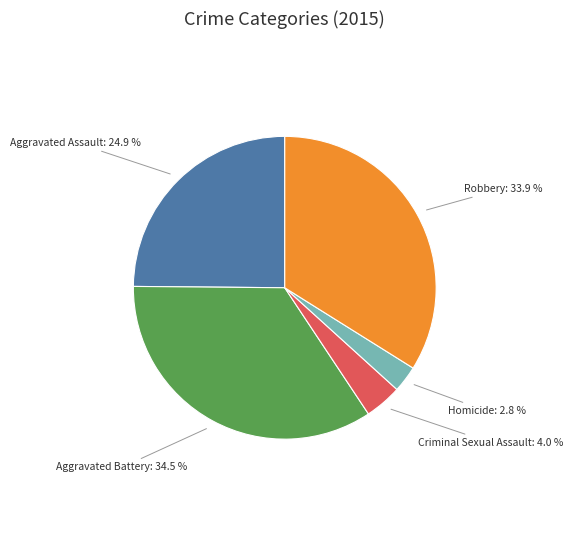

Does any single category account for the majority?

No